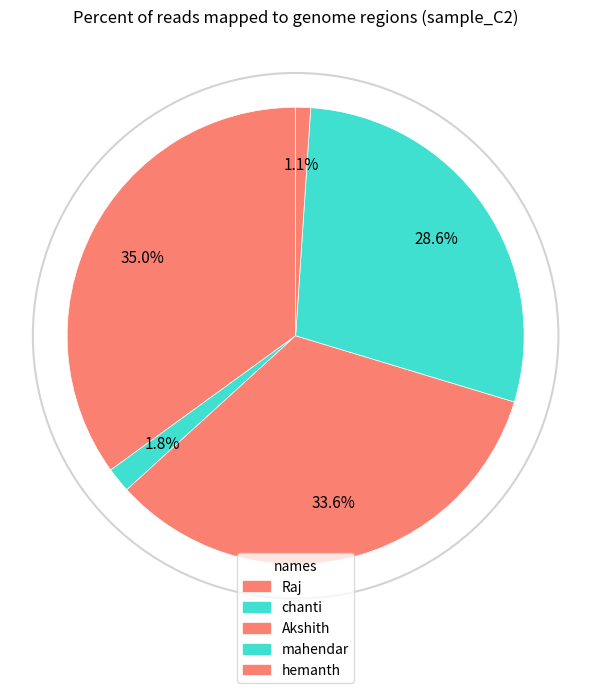

How many slices are in this pie chart?

5